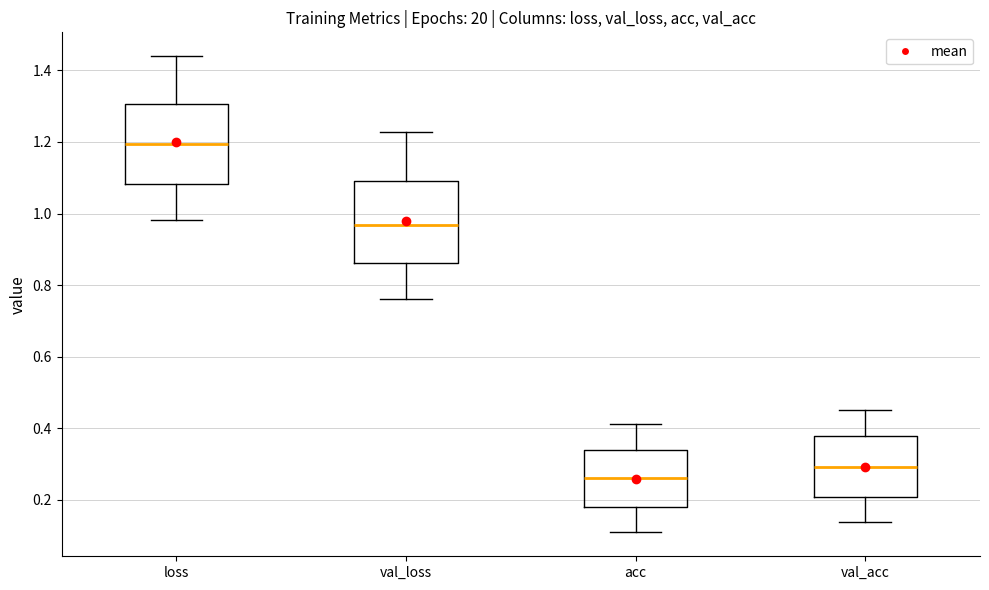

Where does the lower whisker of the box for val_acc end on the y-axis? The values are not printed on the chart, so give them approximately, as read against the axis.

0.14